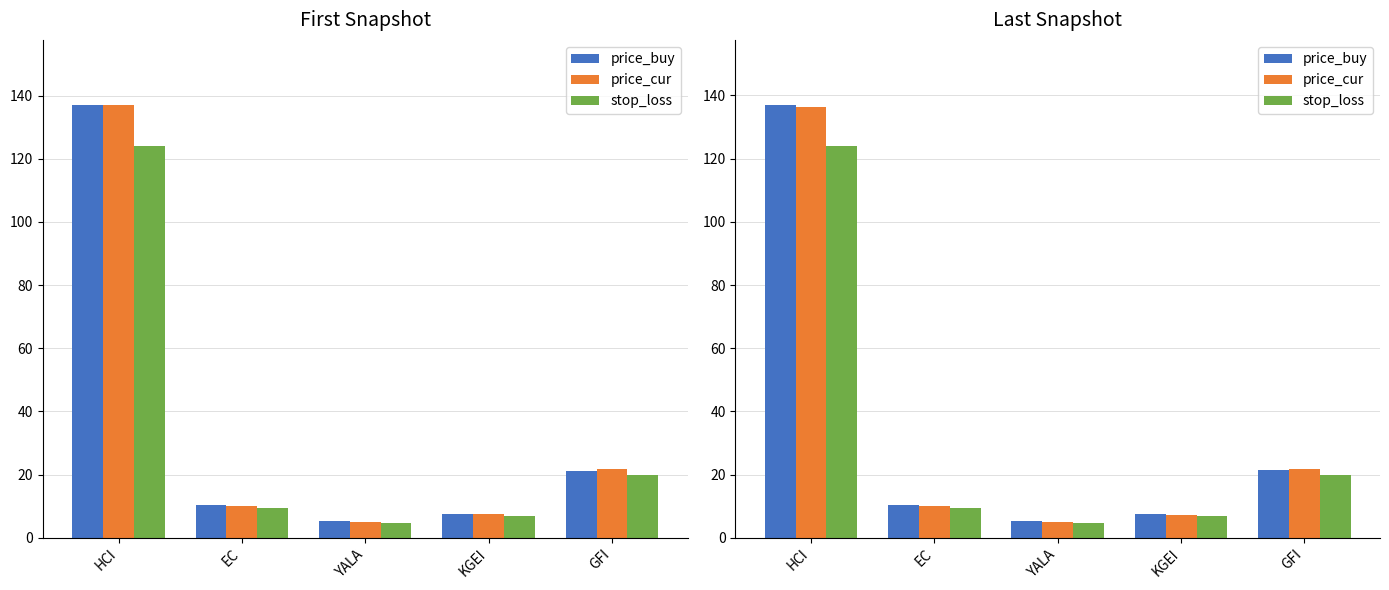

At which category is the sum across all series the highest?

HCI